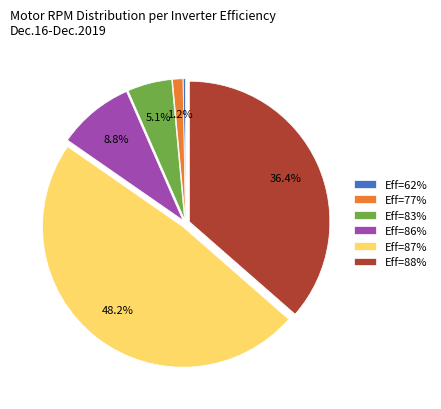

What percentage is NOT represented by Eff=87%?

51.8%